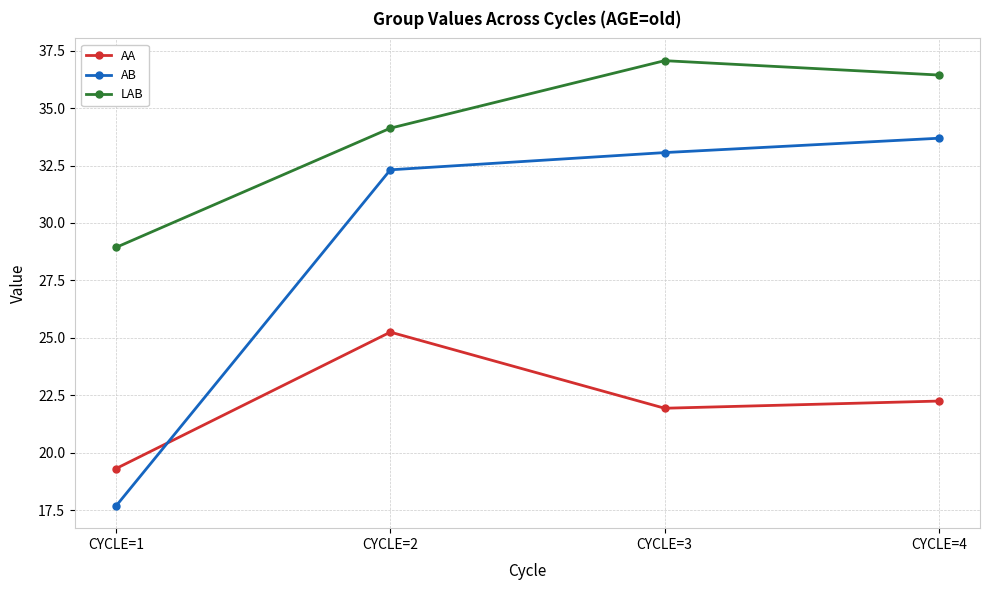

At which category does the chart reach its peak across all series?

CYCLE=3